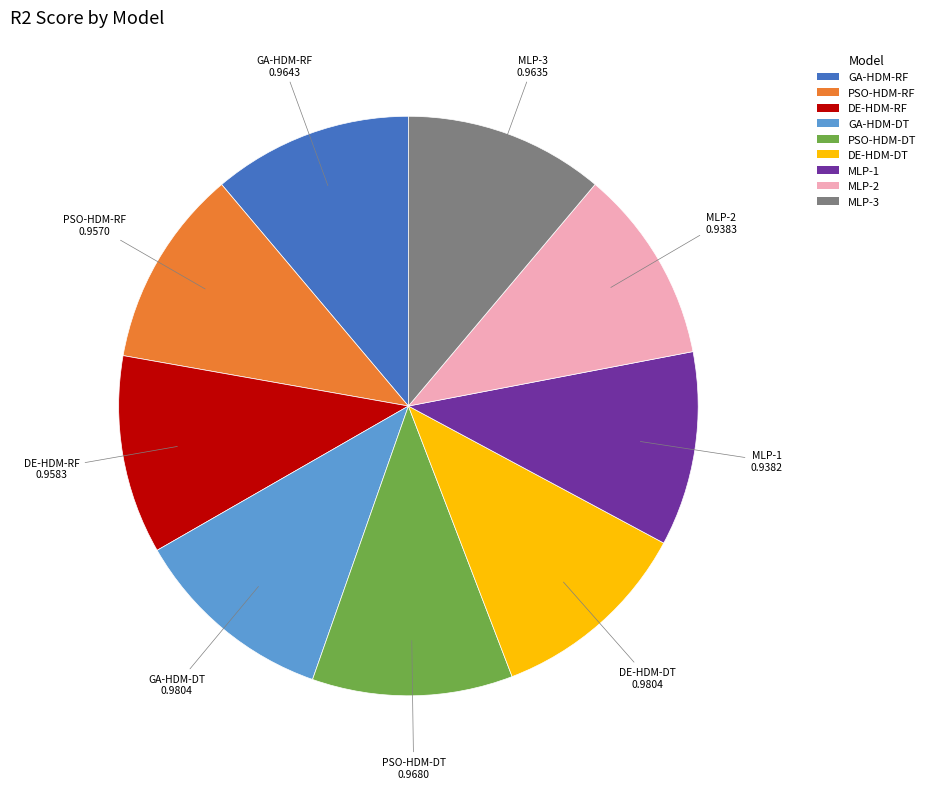

The GA-HDM-RF slice represents 23% of the pie. True or false?

False